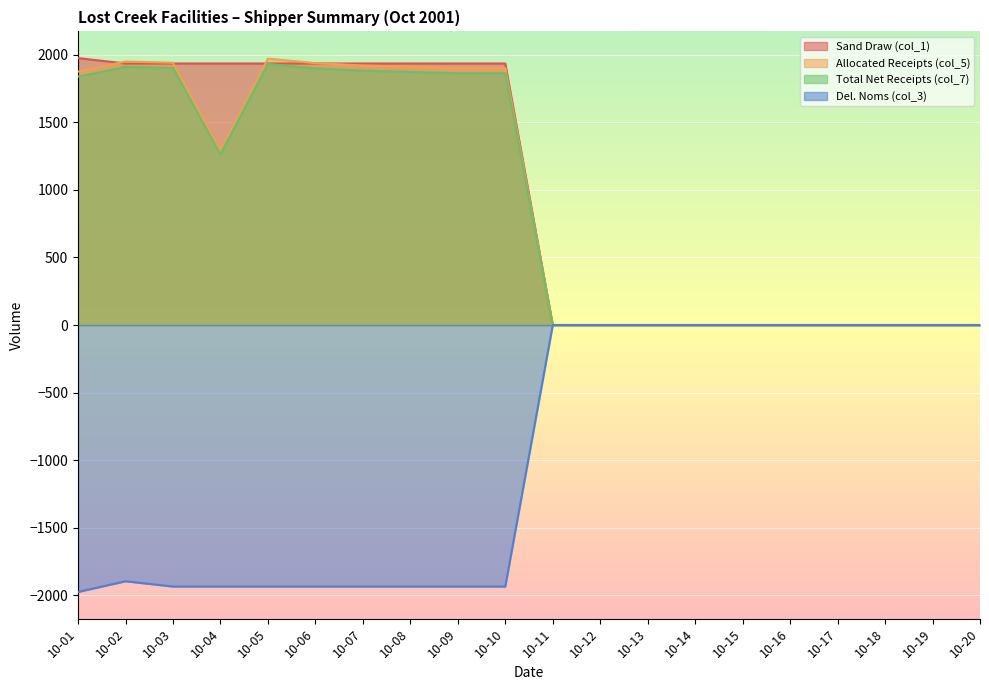

The Total Net Receipts (col_7) series shows 1261.9 at 10-04. True or false?

True